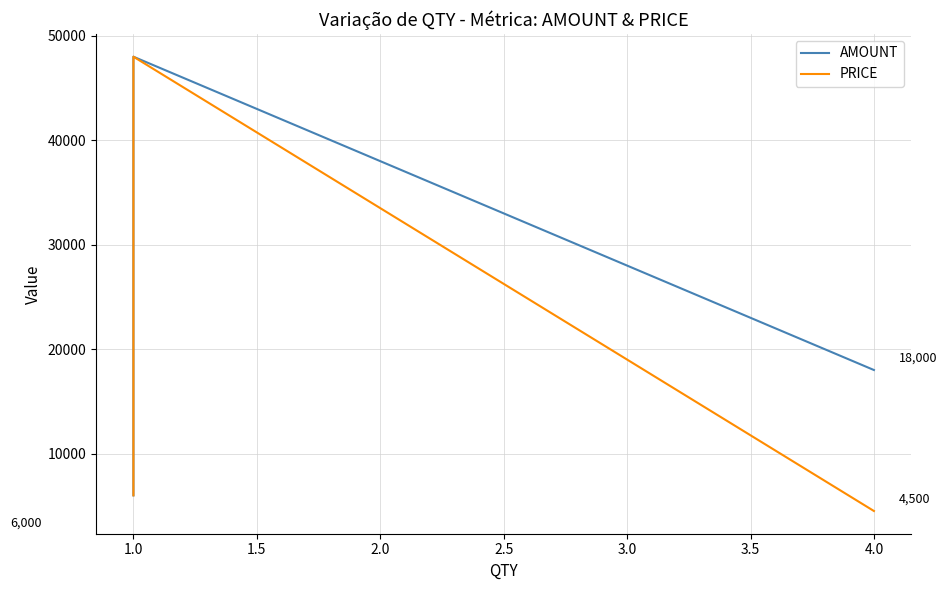

What is the maximum value for PRICE?

48000